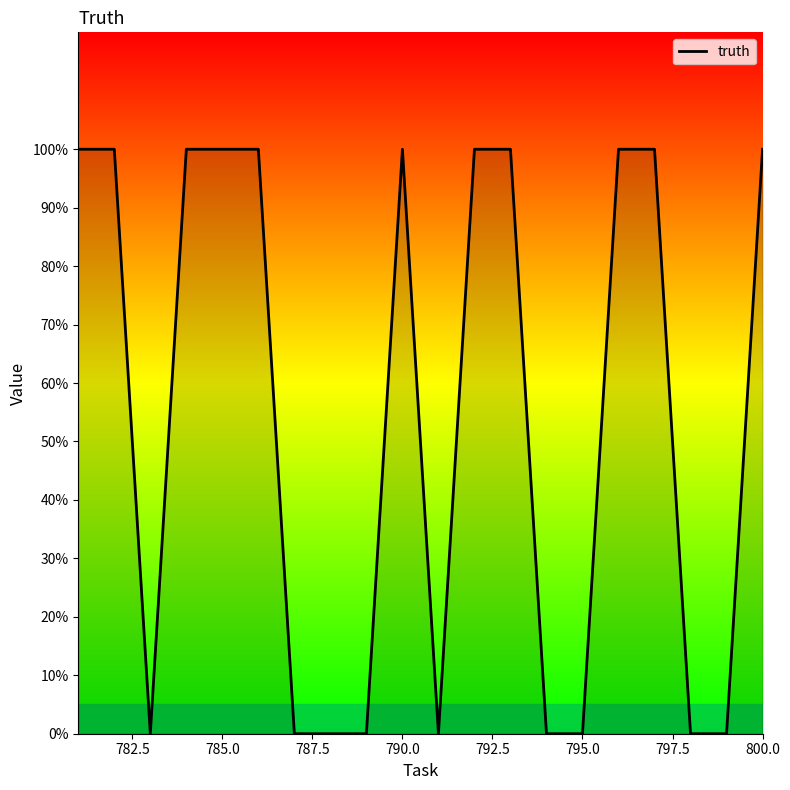

How many points are lower than both their immediate neighbors (excluding endpoints)?

2